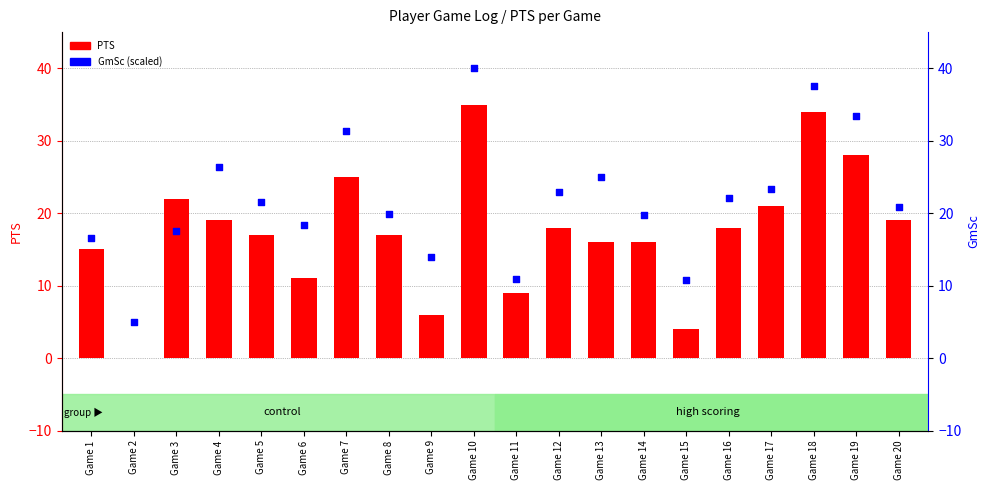

What are all the series names shown in the legend?

PTS, GmSc (scaled)